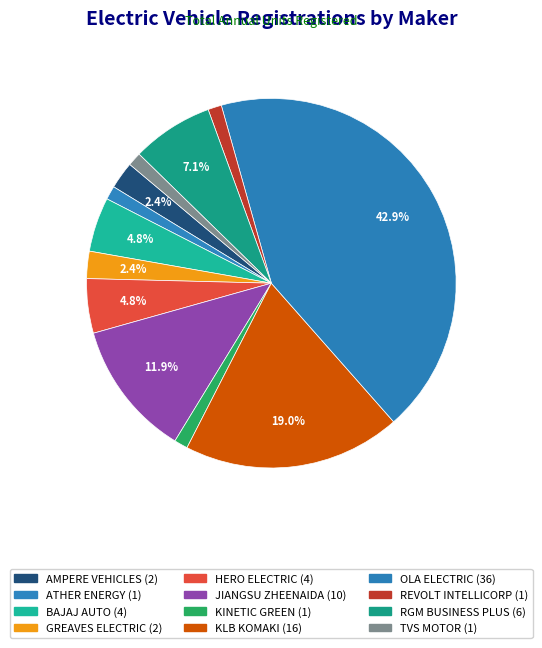

To the nearest percent, what is the difference between the BAJAJ AUTO and RGM BUSINESS PLUS slice percentages?

2%